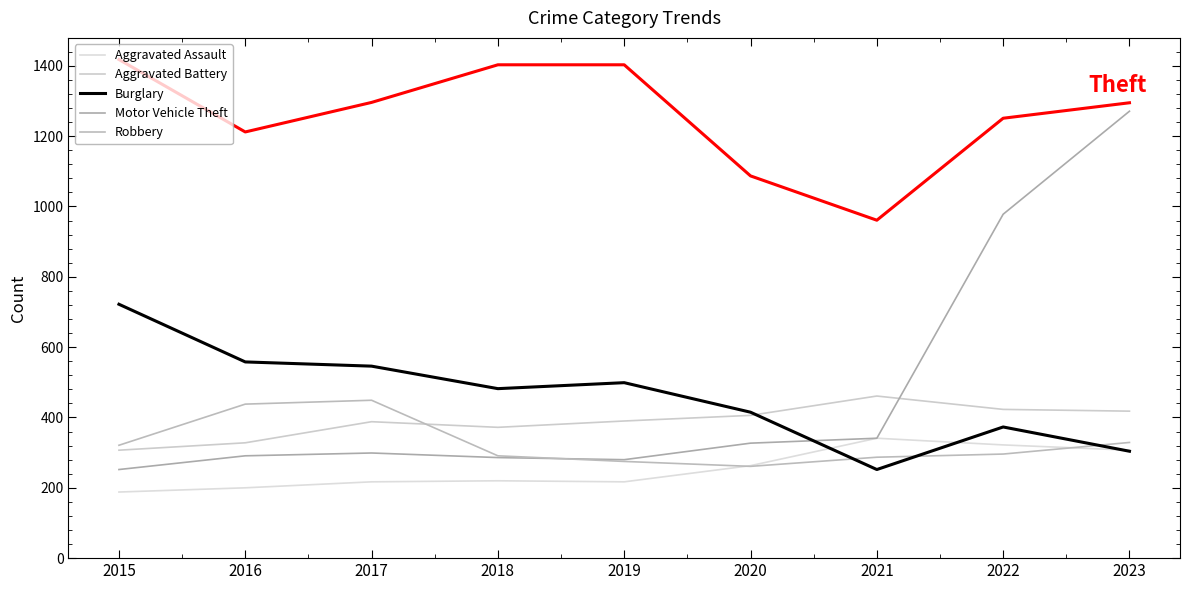

At which category is the sum across all series the highest?

2023